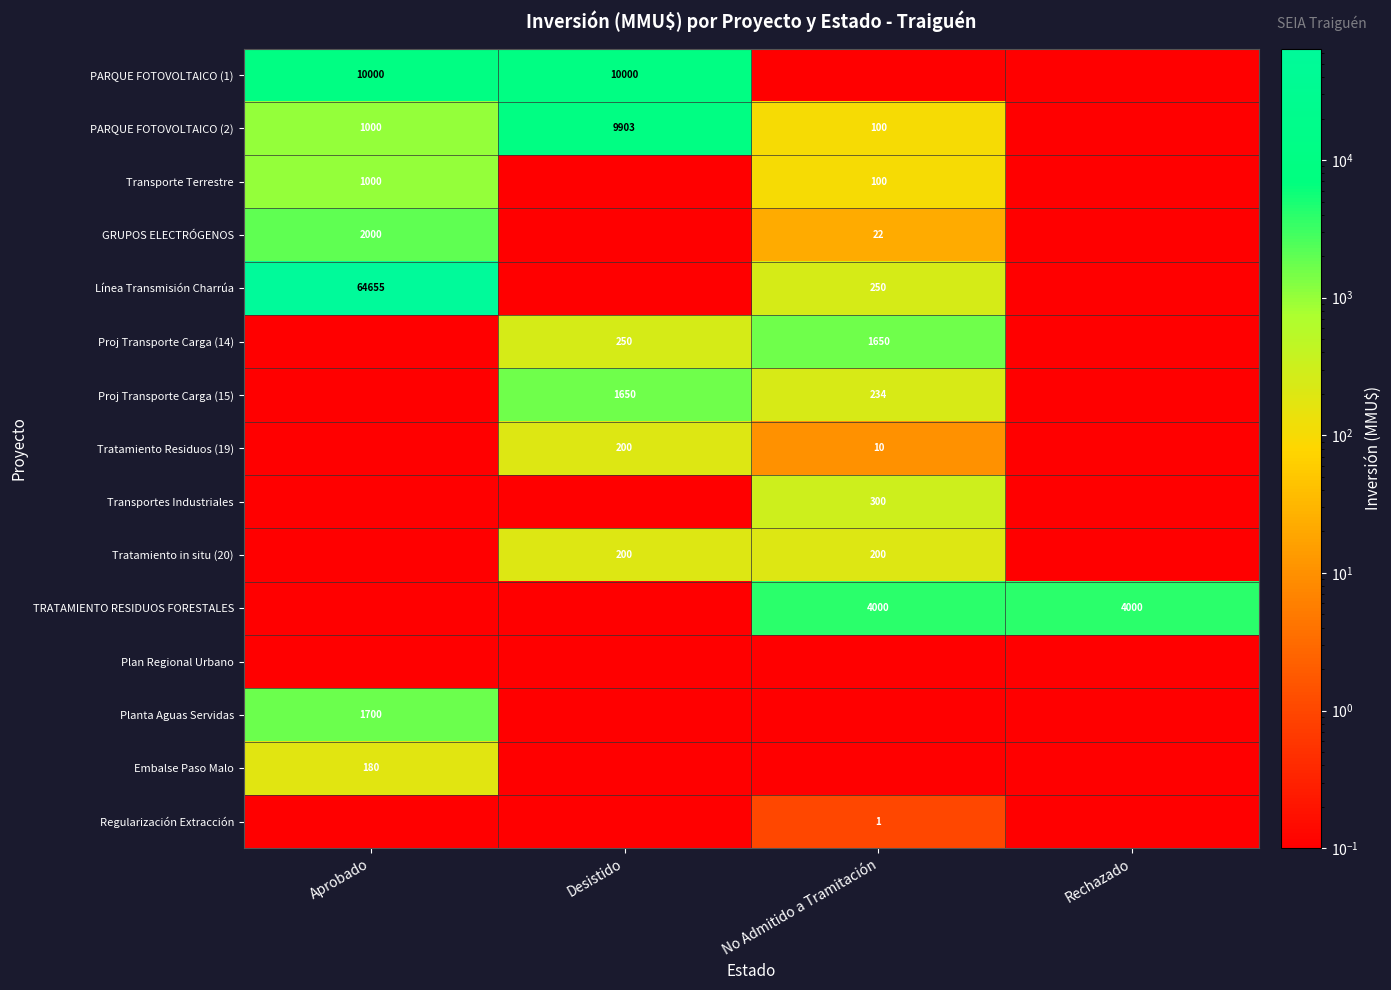

Count the number of categories in the chart.

4